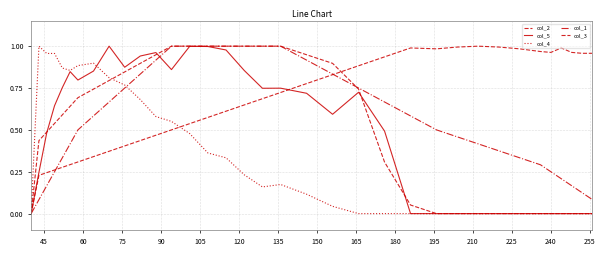

How many lines are shown in the chart?

5